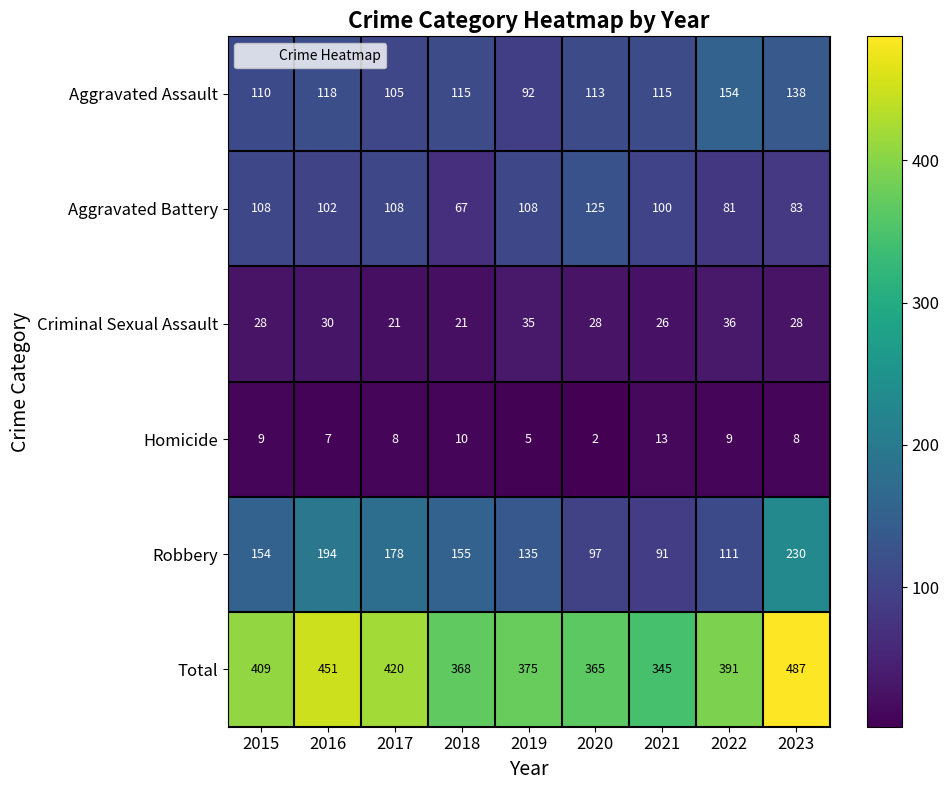

At how many categories does at least one series exceed 344?

9